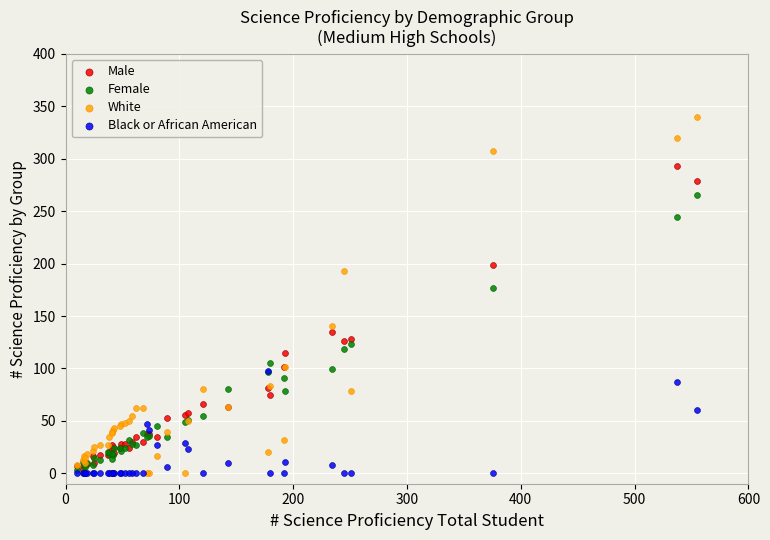

Across all series, what Y value is closest to 170?

177